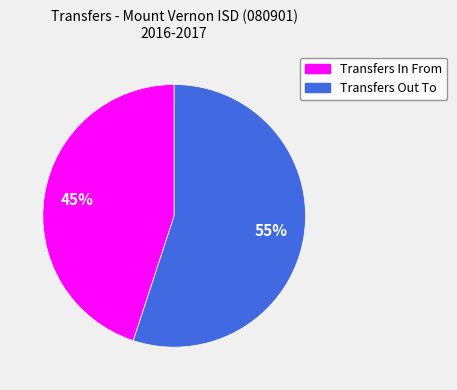

What is the largest slice in the pie chart?

Transfers Out To